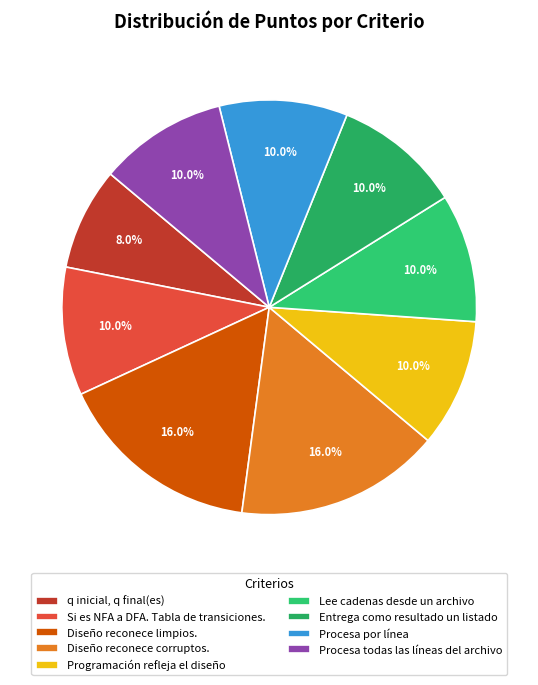

How much of the chart is everything except Programación refleja el diseño?

90.0%